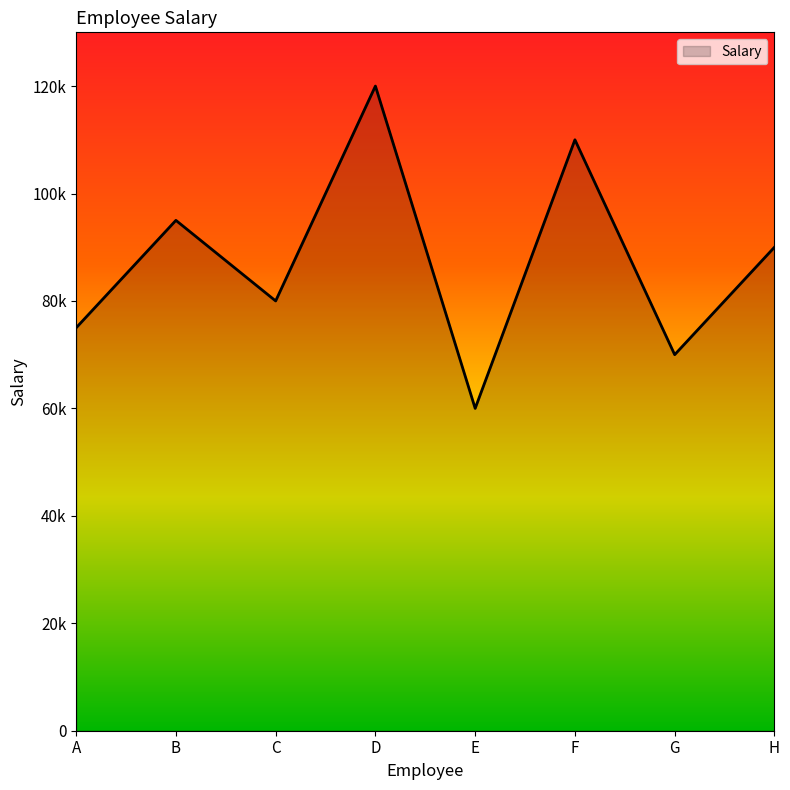

Reading left to right, what are all the values shown in this chart?

75000	95000	80000	120000	60000	110000	70000	90000